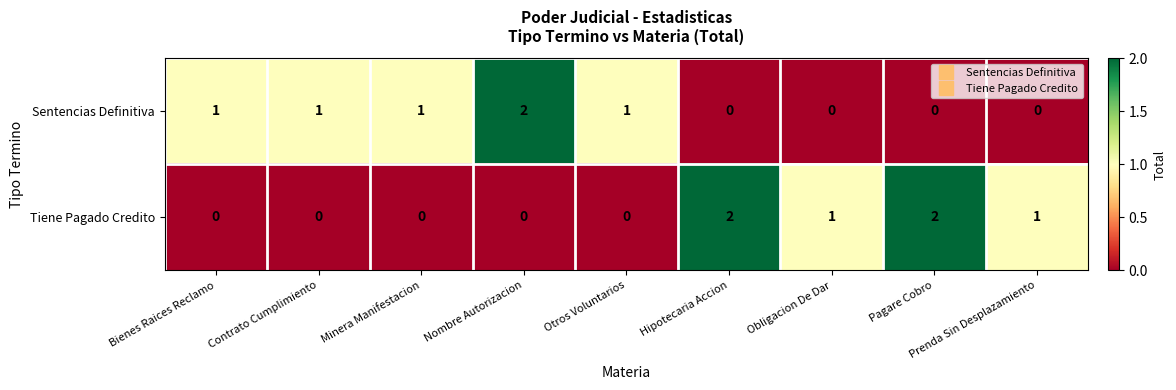

At how many categories does at least one series exceed 0?

9